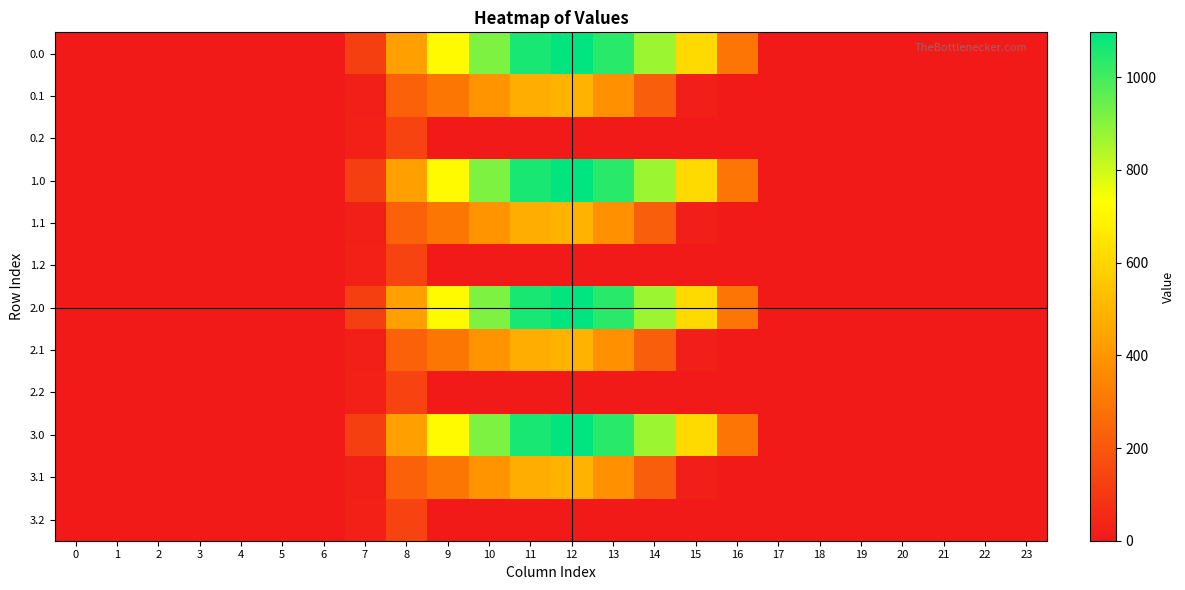

What is the maximum value shown in the chart?

1096.7